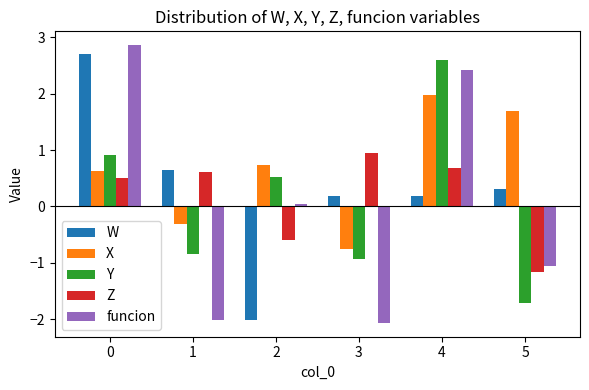

At 4, list the series in order from smallest to largest.

W, Z, X, funcion, Y